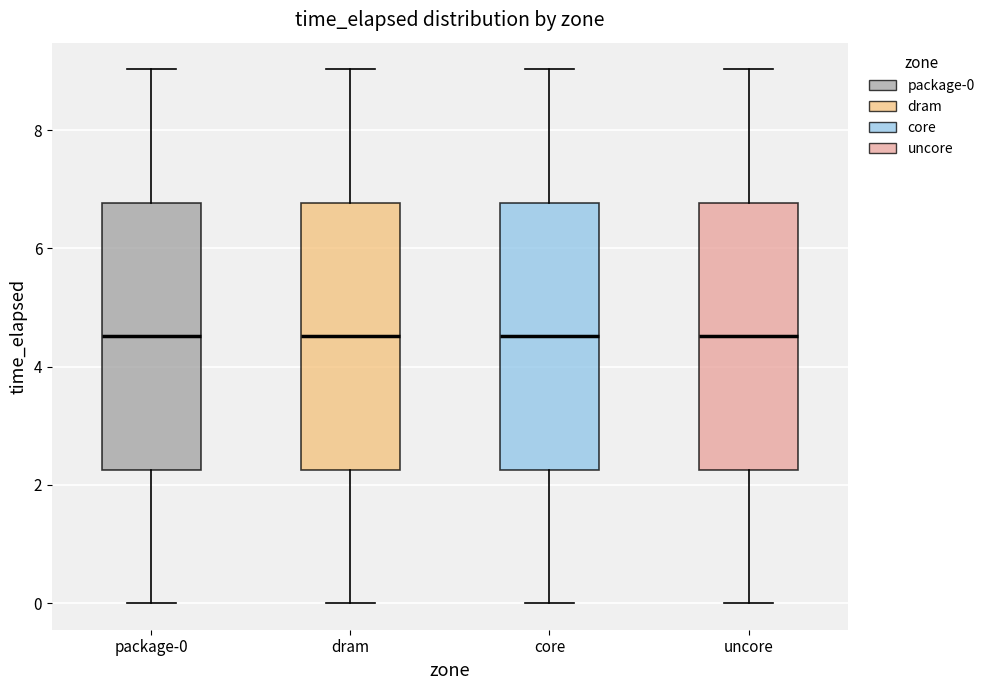

Reading left to right, transcribe this box plot: for each box, give where its median line is, the range the box spans, and where its two whiskers end, as read against the y-axis. The values are not printed on the chart, so give them approximately, as read against the axis.

package-0: median 4.6, box 2.2 to 6.8, whiskers 0.0 to 9.0
dram: median 4.6, box 2.2 to 6.8, whiskers 0.0 to 9.0
core: median 4.6, box 2.2 to 6.8, whiskers 0.0 to 9.0
uncore: median 4.6, box 2.2 to 6.8, whiskers 0.0 to 9.0